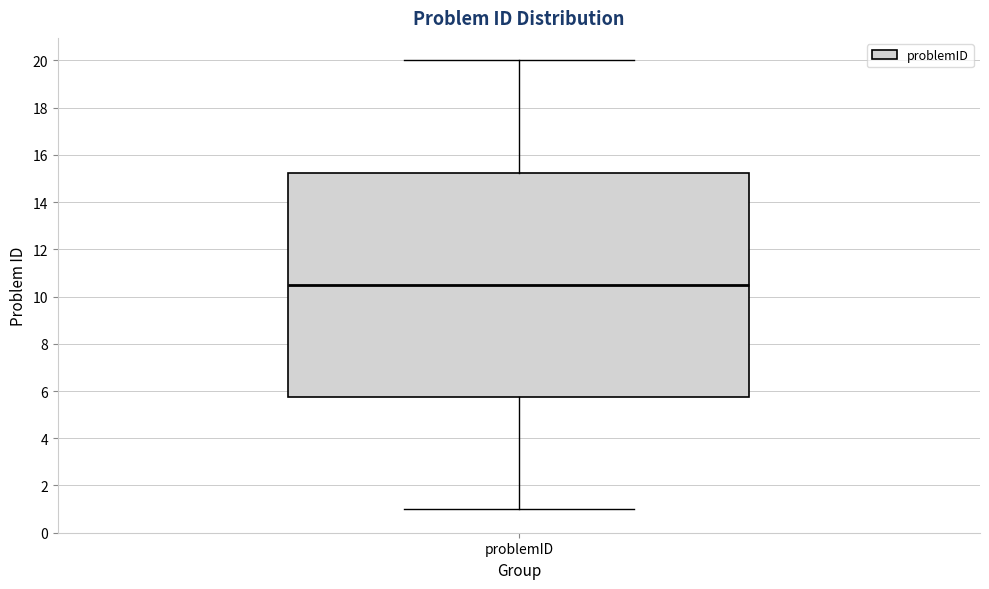

Where does the lower whisker of the box for problemID end on the y-axis? The values are not printed on the chart, so give them approximately, as read against the axis.

1.0